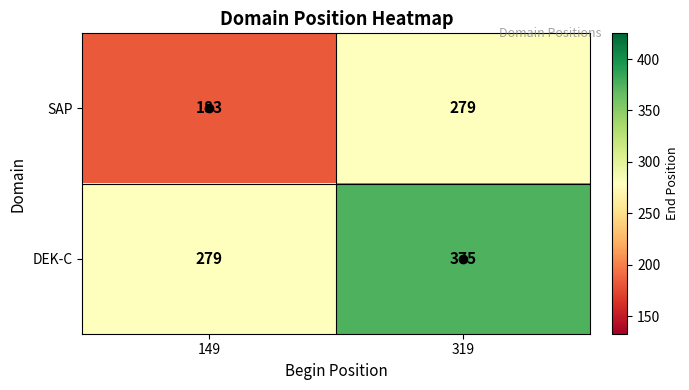

True or false: DEK-C has a value of 385 at 149.

False